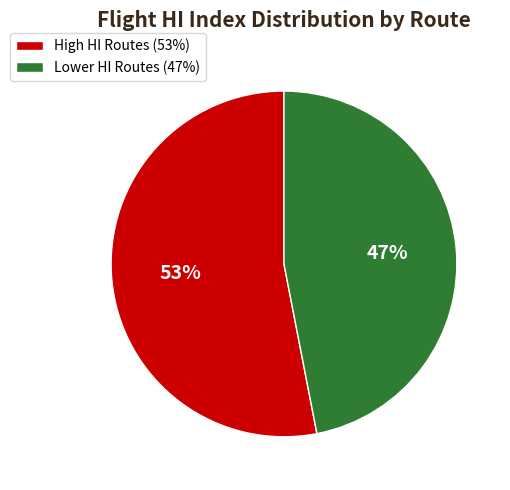

Which category has the smallest portion of the pie?

Lower HI Routes (47%)